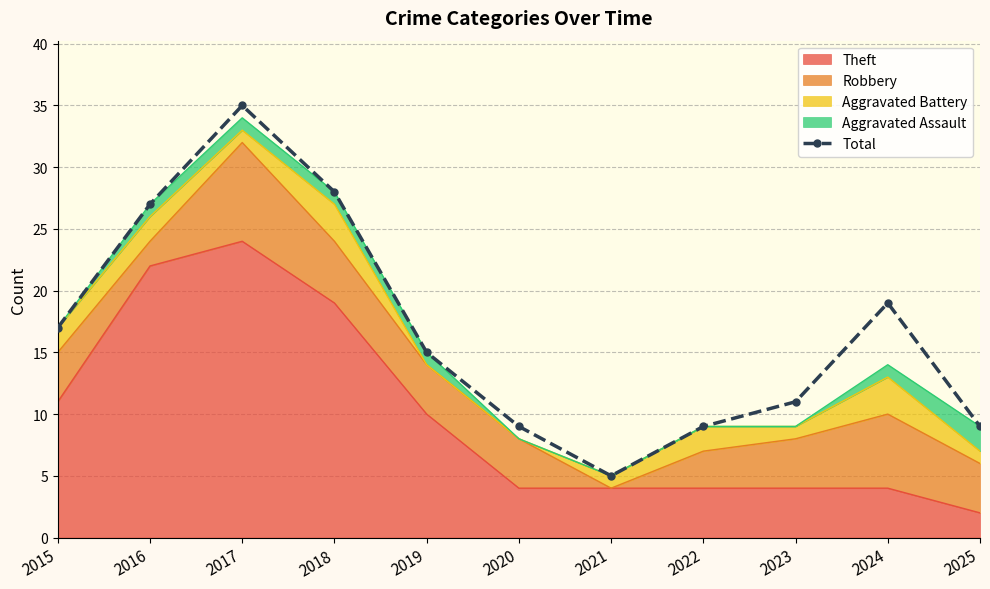

What is the ratio of the value at 2017 to the value at 2023?

3.2